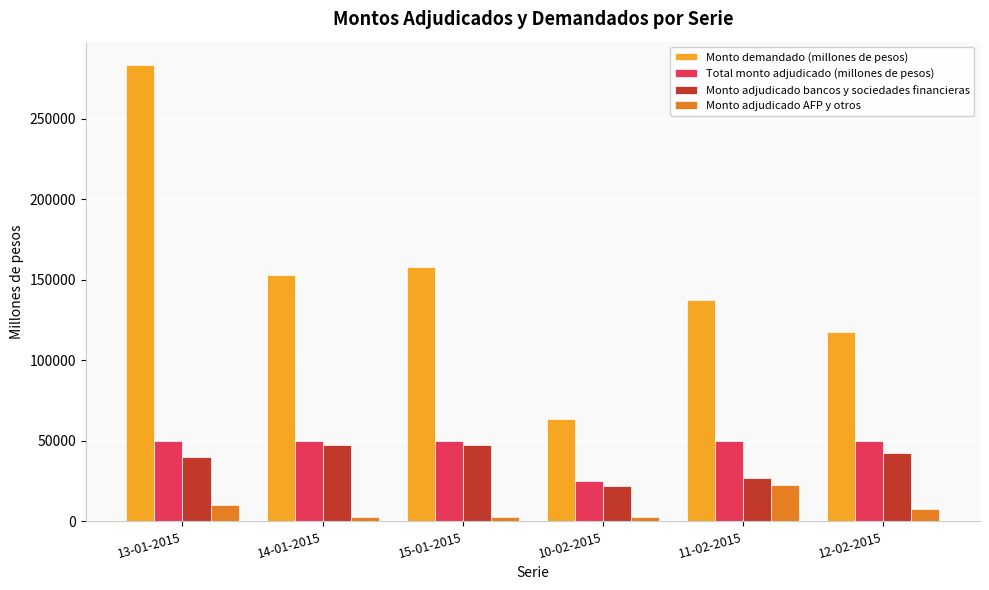

The value of Monto demandado (millones de pesos) at 15-01-2015 is 280958. True or false?

False